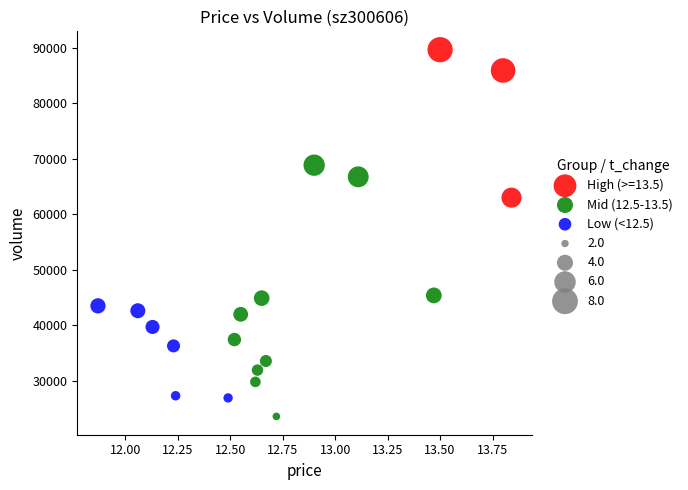

Which series reaches the maximum Y coordinate?

High (>=13.5)